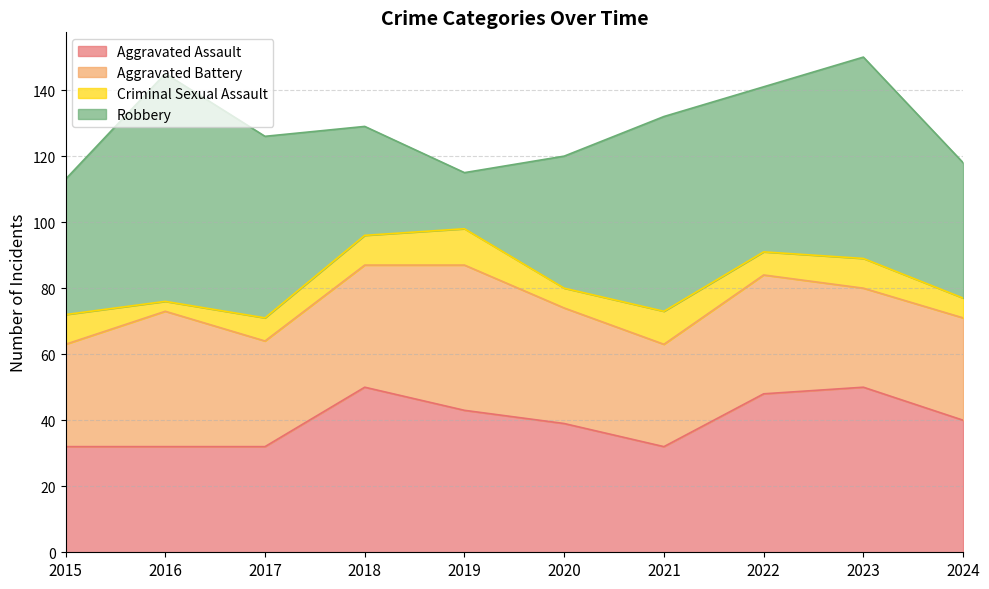

What is the difference between the maximum and minimum values in the Criminal Sexual Assault series?

8